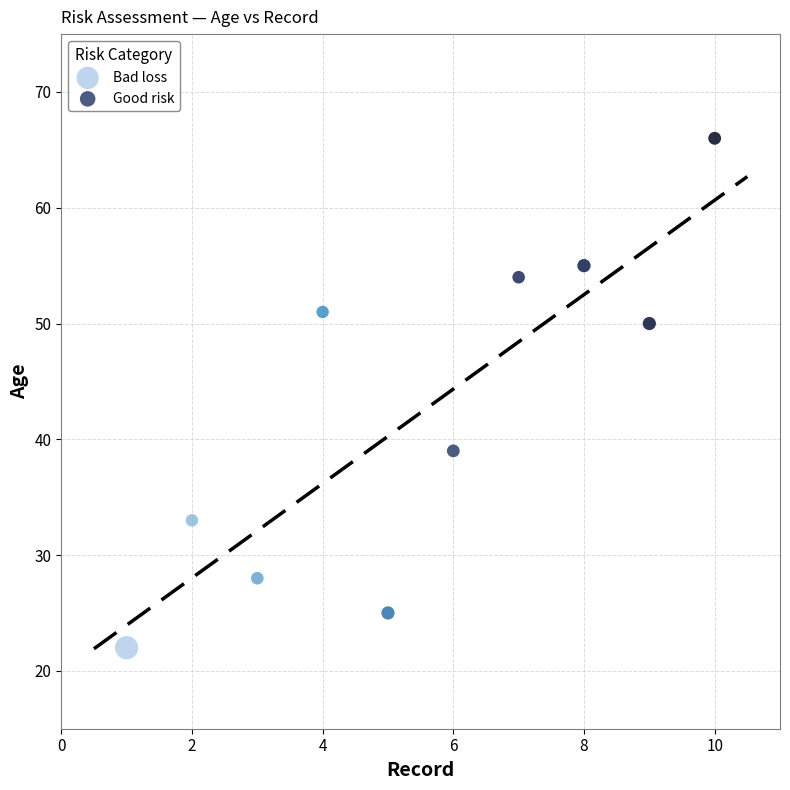

Which series reaches the minimum Y coordinate?

Bad loss